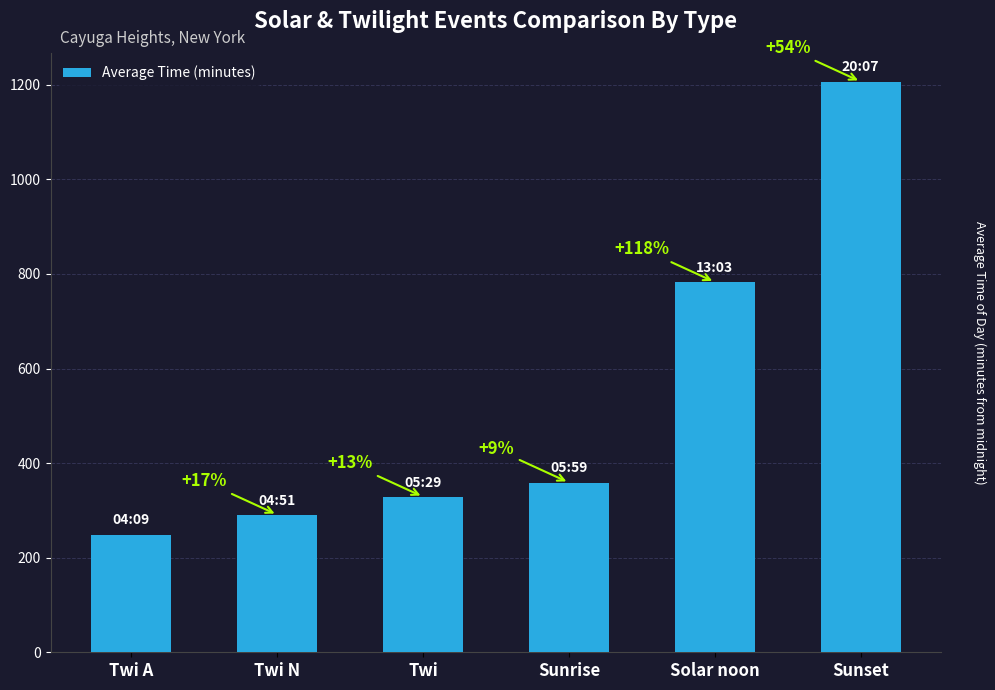

Reading left to right, transcribe all the data shown in this chart.

249	291	329	359	783	1207